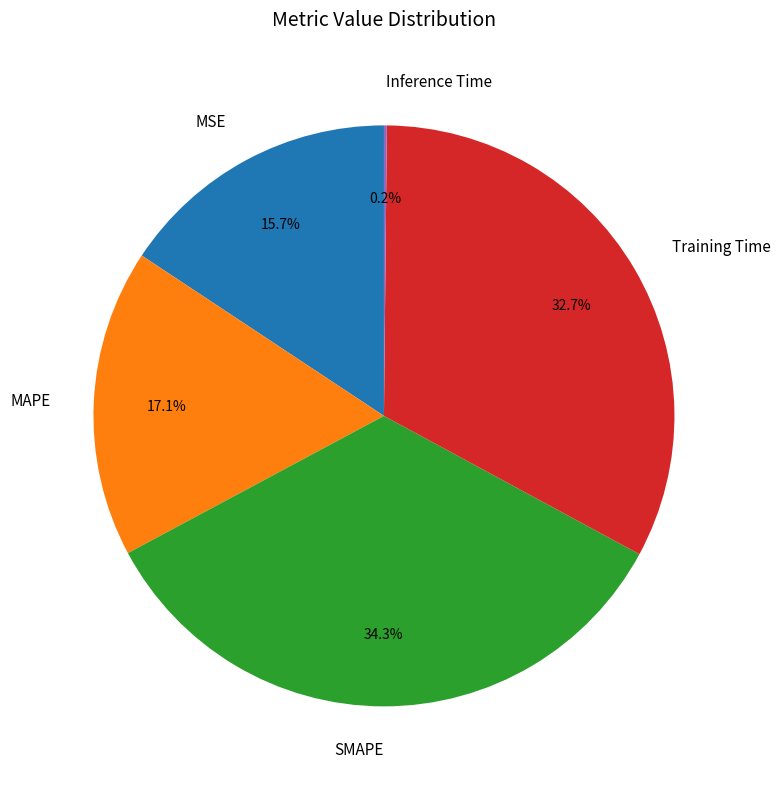

The SMAPE slice represents 34% of the pie. True or false?

True